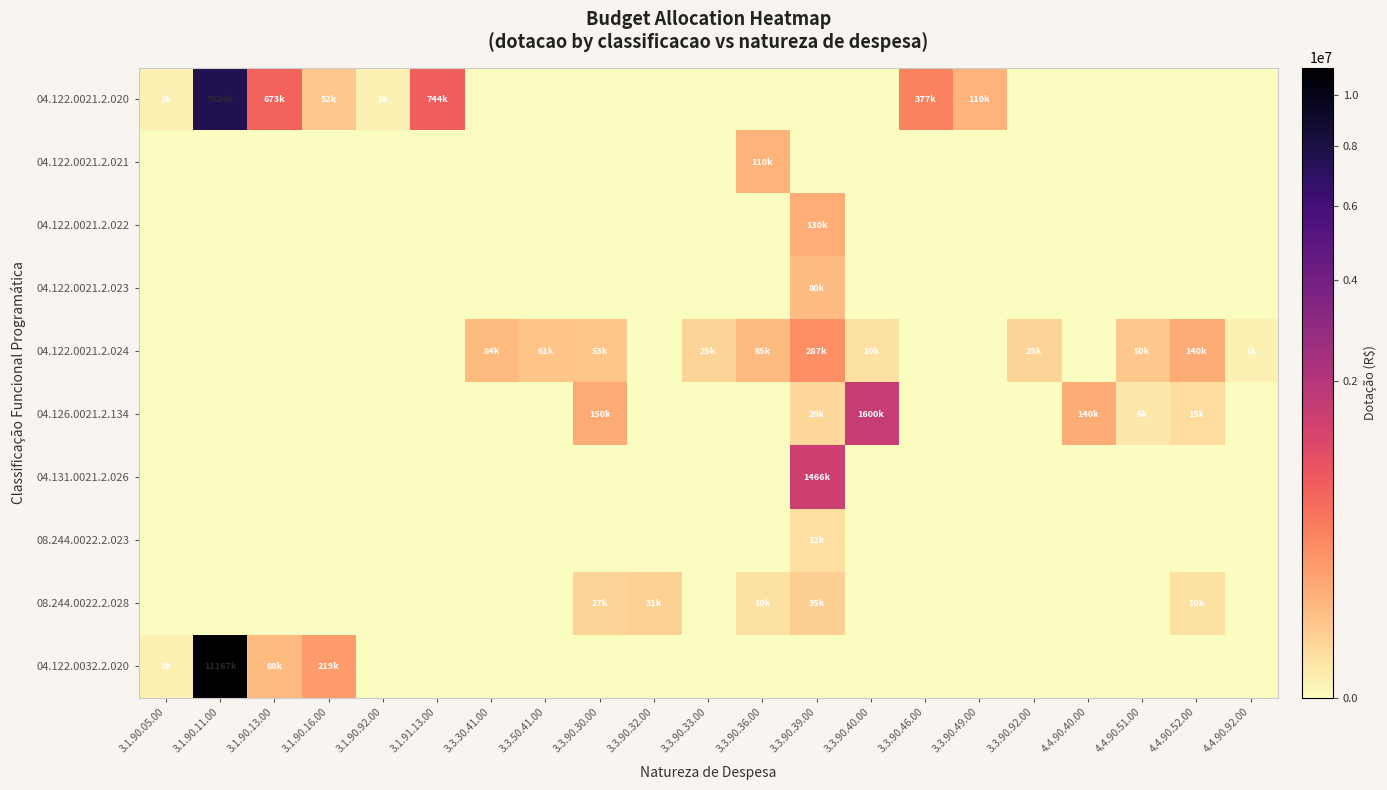

What is the total value across all series at 4.4.90.40.00?

140000